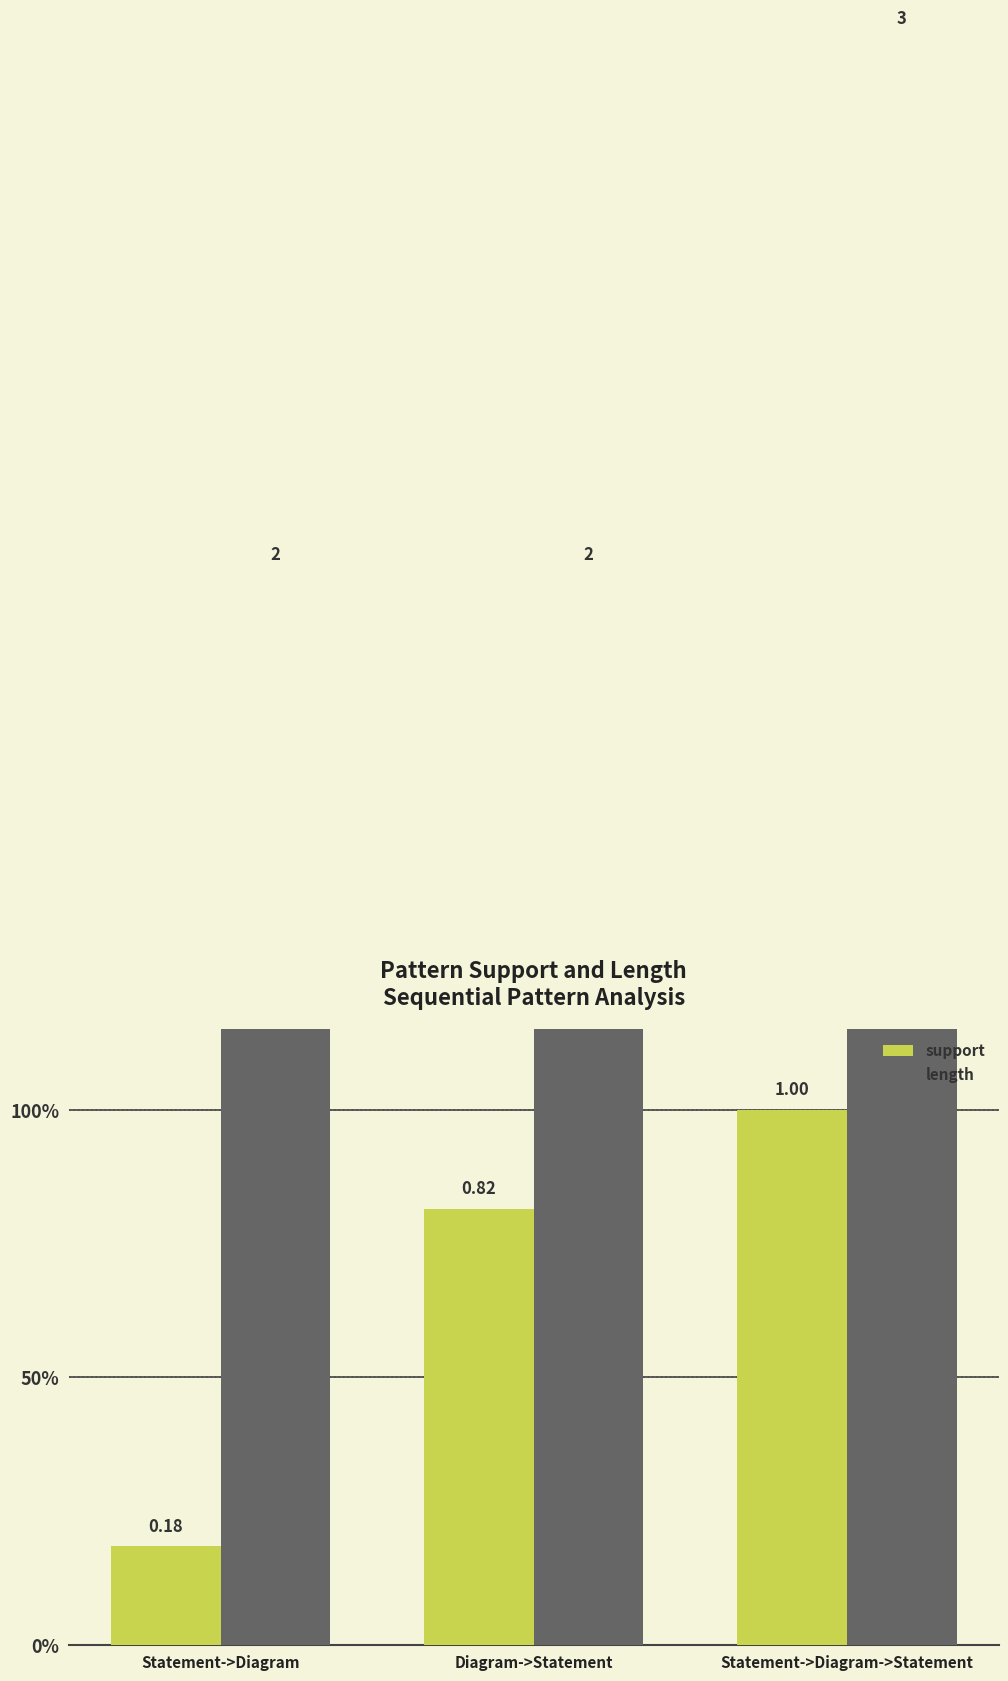

How many groups of bars are there?

3